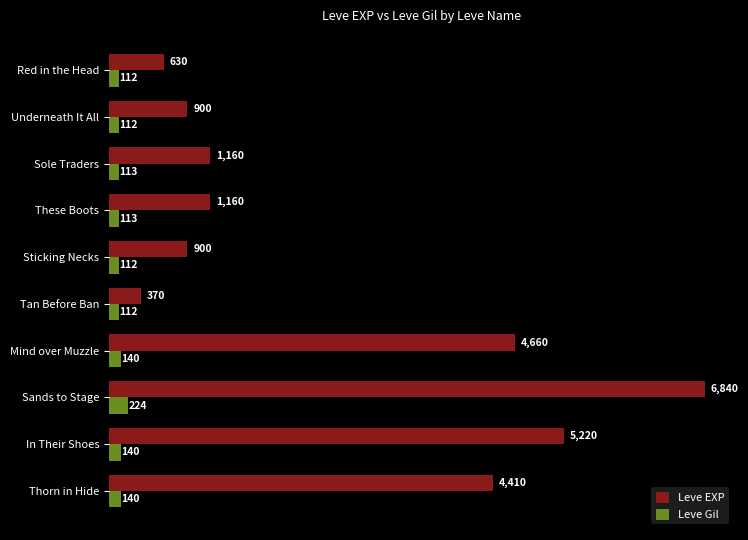

Rank the series by their average value, from lowest to highest.

Leve Gil, Leve EXP